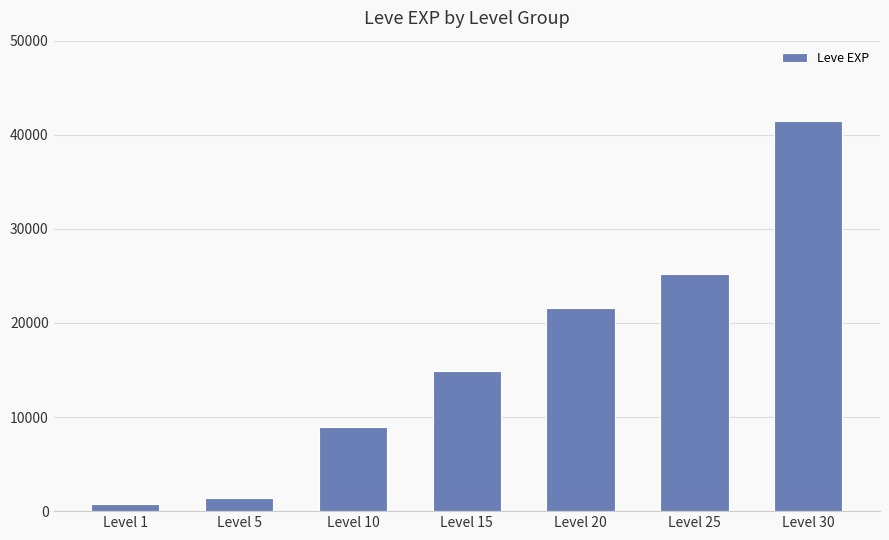

Reading left to right, extract all data points from this chart.

Level 1=800	Level 5=1420	Level 10=8930	Level 15=14920	Level 20=21600	Level 25=25250	Level 30=41410